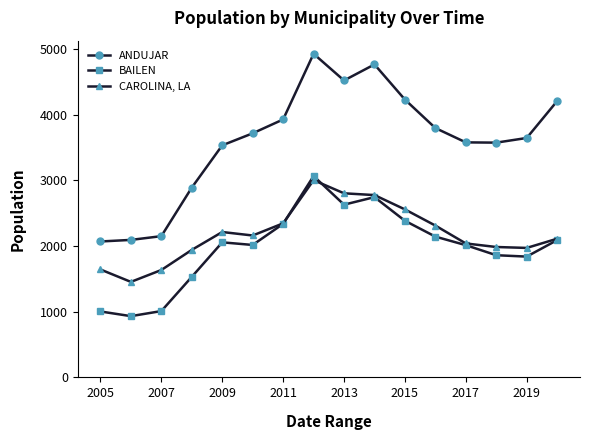

What is the minimum value shown in the chart?

932